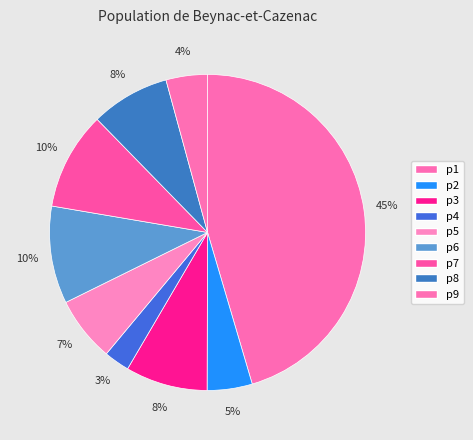

What percentage is NOT represented by p1?

54.6%